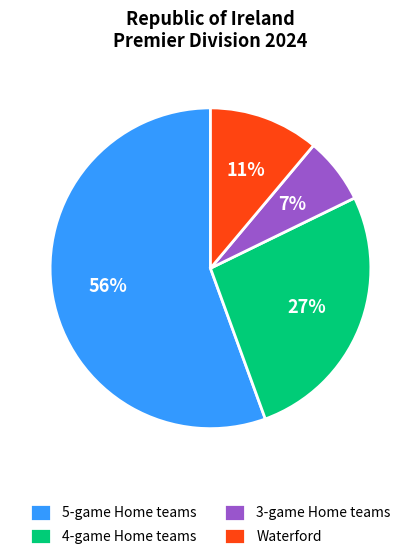

Is the sum of 5-game Home teams and 3-game Home teams greater than half?

Yes